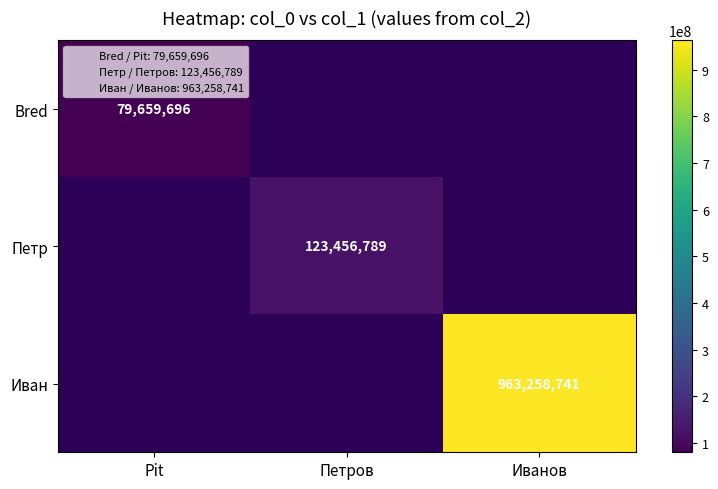

True or false: Иван has a value of 963258741 at Иванов.

True